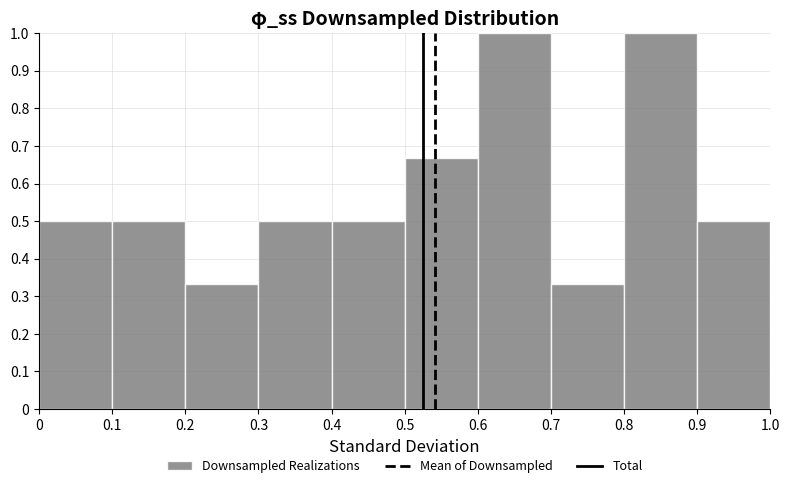

Reading left to right, transcribe this chart: for each bar, give the range it covers on the x-axis and its height. The values are not printed on the chart, so give them approximately, as read against the axis.

0 to 0.1: 0.50
0.1 to 0.2: 0.50
0.2 to 0.3: 0.33
0.3 to 0.4: 0.50
0.4 to 0.5: 0.50
0.5 to 0.6: 0.67
0.6 to 0.7: 1.00
0.7 to 0.8: 0.33
0.8 to 0.9: 1.00
0.9 to 1.0: 0.50